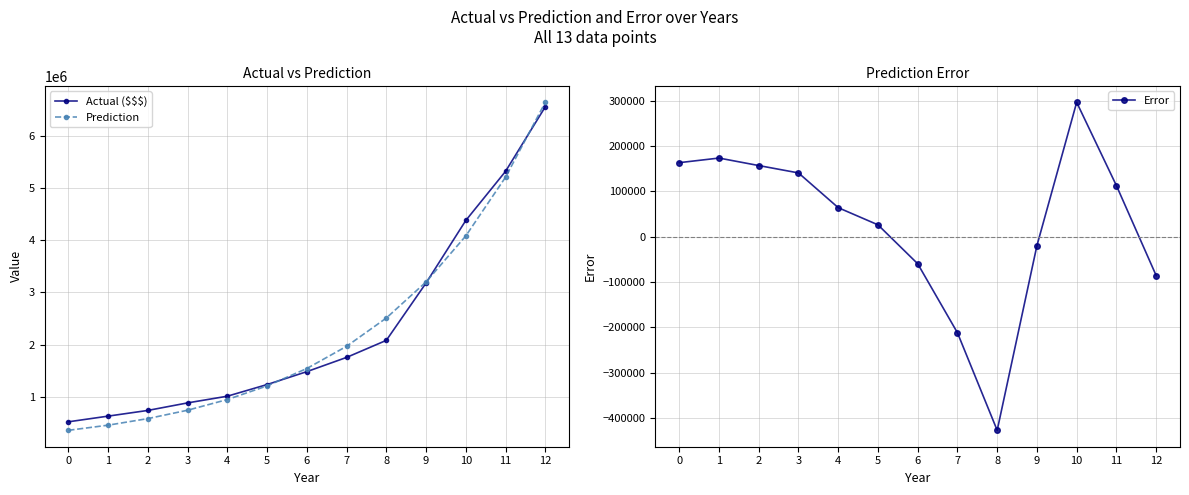

What is the lowest value of the Prediction series?

358057.4